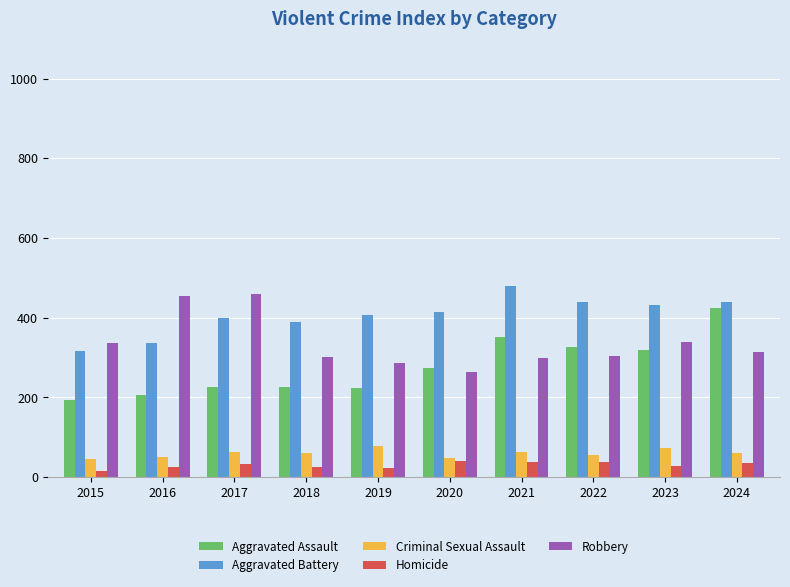

Is the value of Aggravated Assault at 2020 greater than the value of Homicide at 2020?

Yes